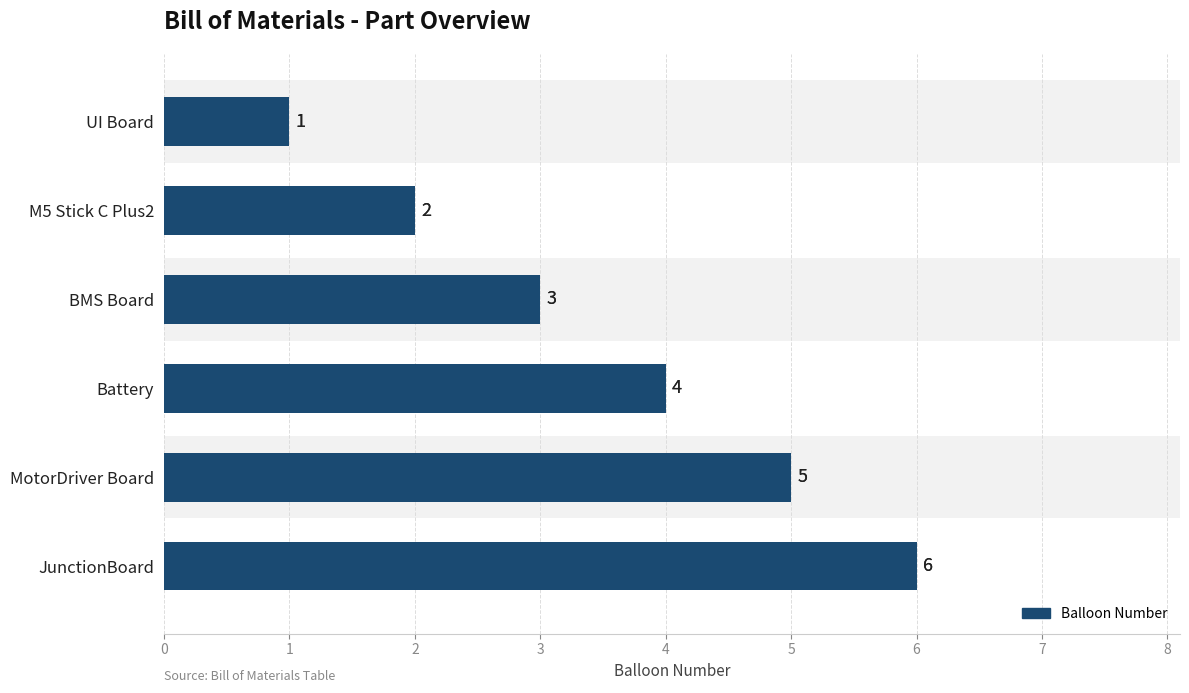

Count the values in the range 2 to 5.

4